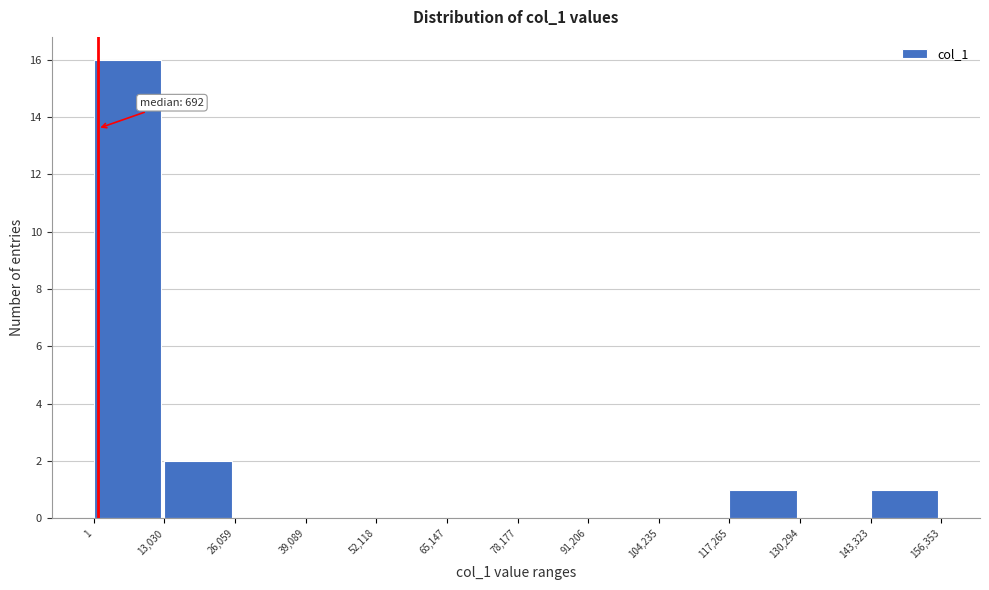

Which range on the x-axis has the tallest bar?

1 to 13,030